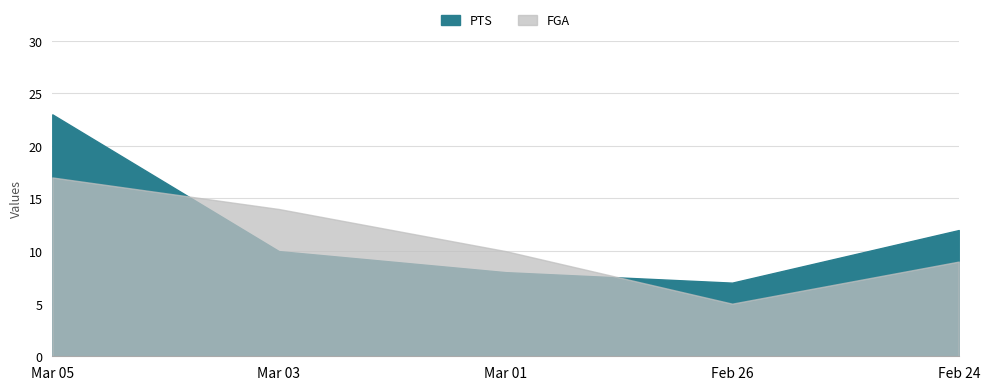

Where does the FGA series first go above 10?

Mar 05